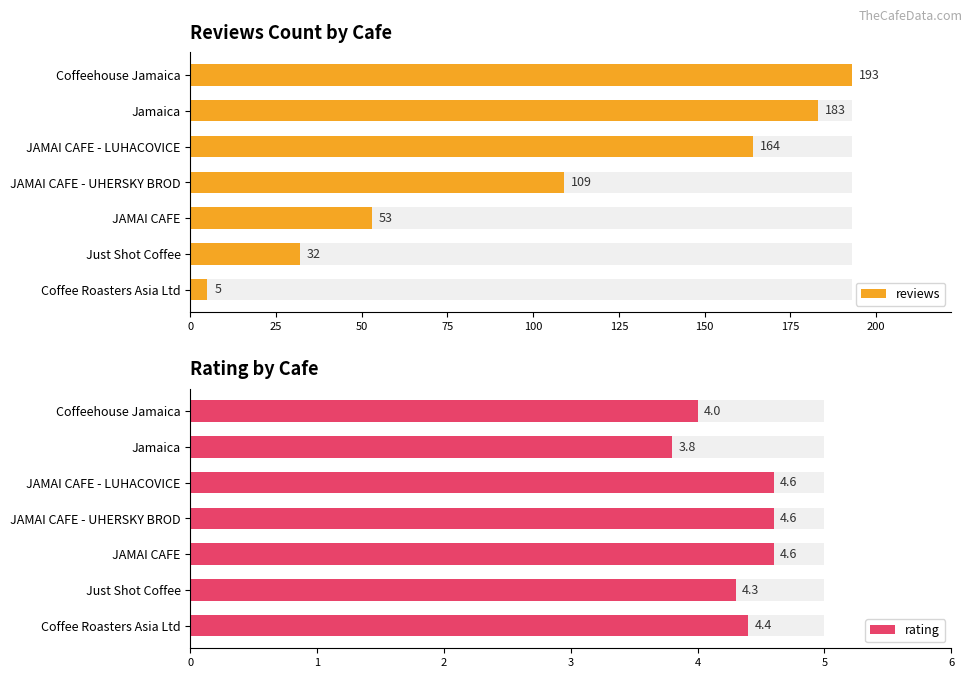

What is the average value of the reviews series?

105.6